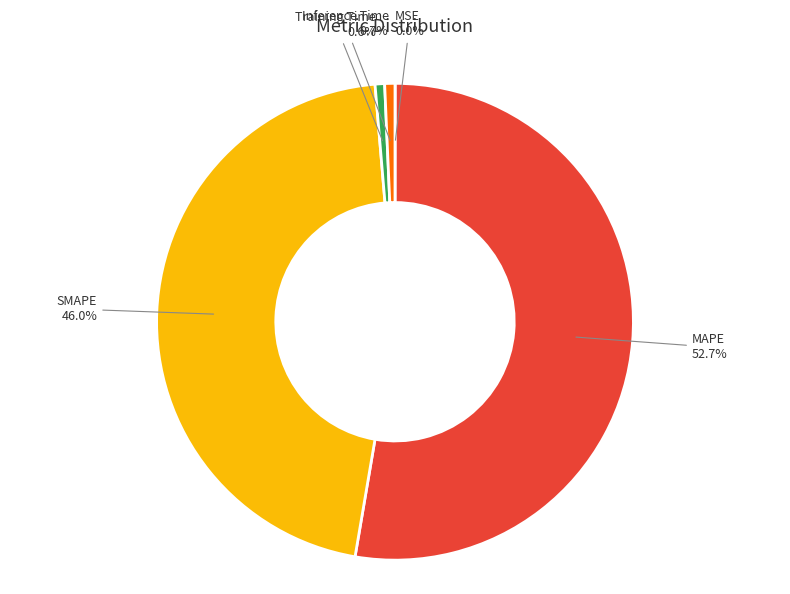

Is there a majority slice in this chart?

Yes